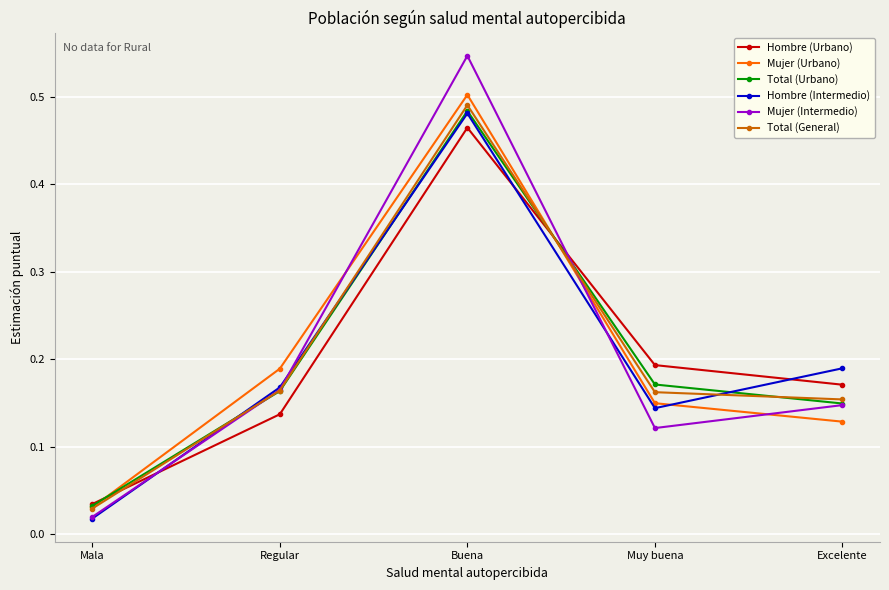

The value of Hombre (Urbano) at Buena is 0.1. True or false?

False